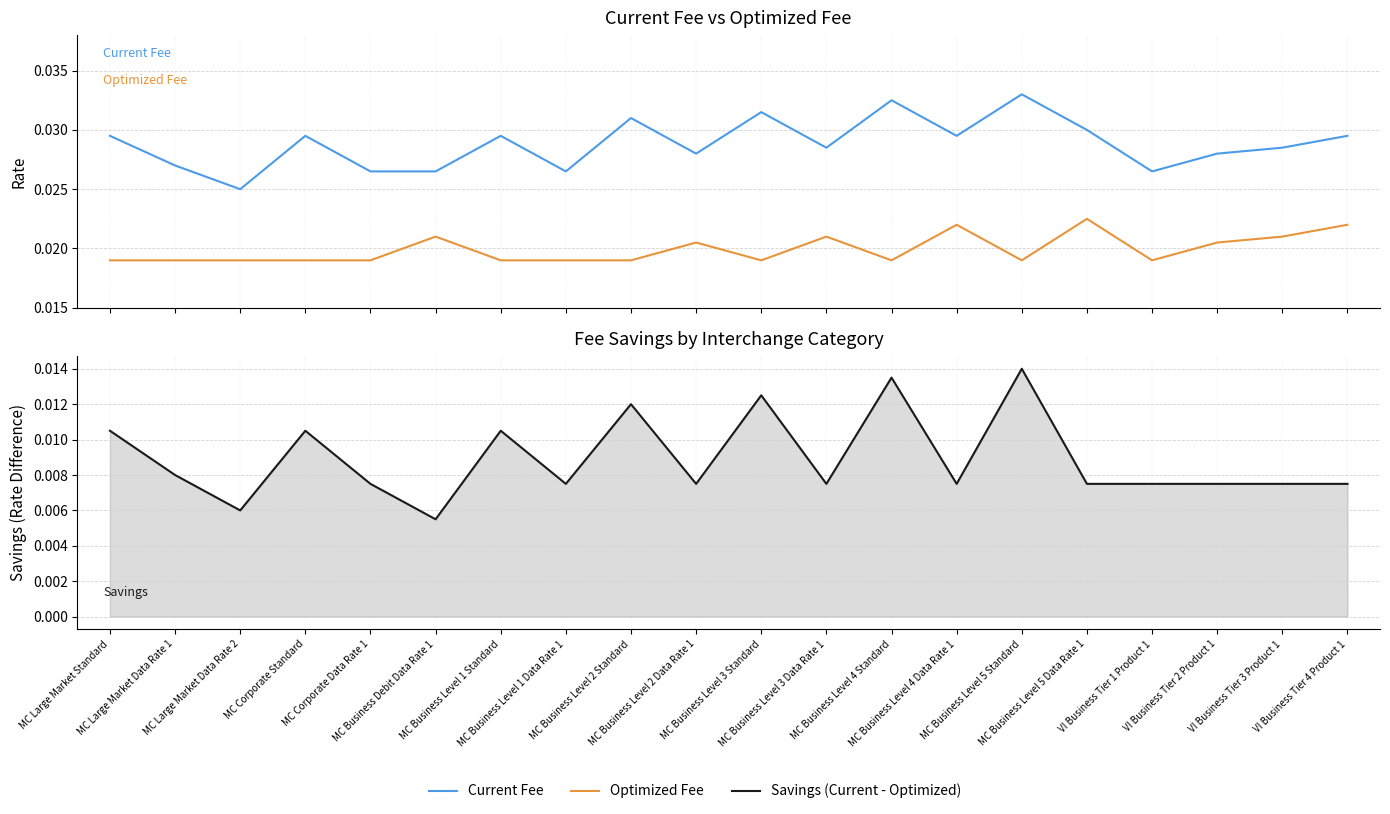

What is the label of the 5th point from the right?

MC Business Level 5 Data Rate 1